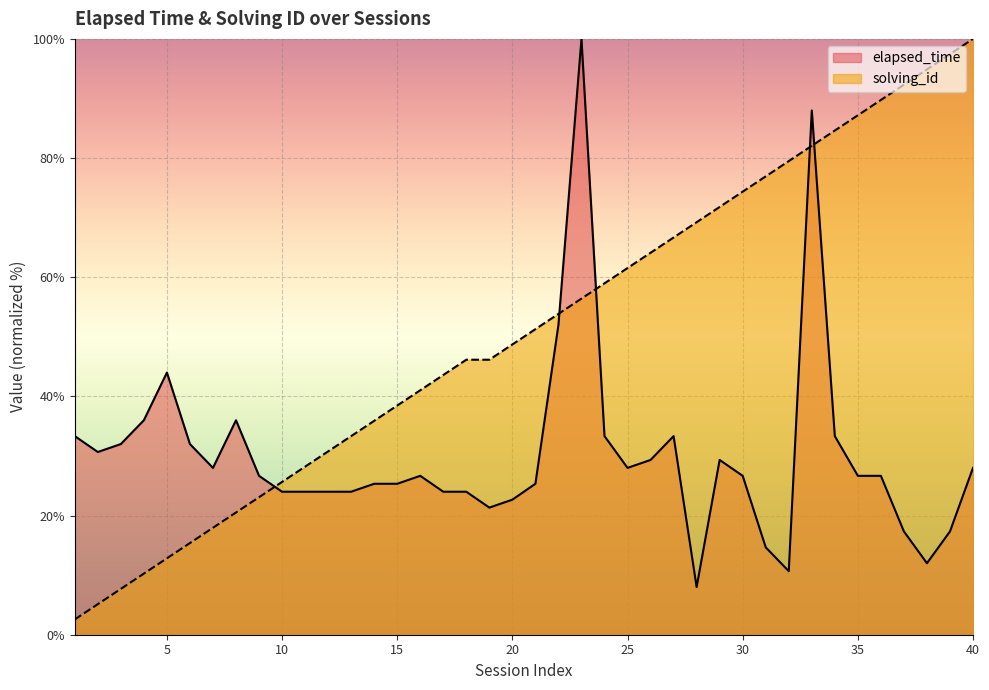

The elapsed_time series shows 17.3 at 37. True or false?

True